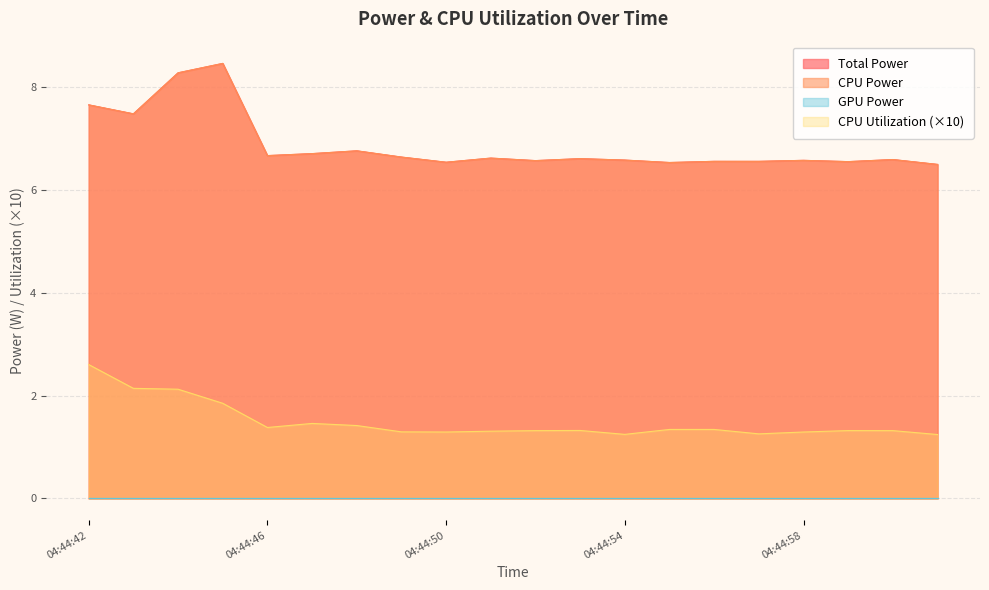

At which label is CPU Utilization closest to 1?

04:45:01